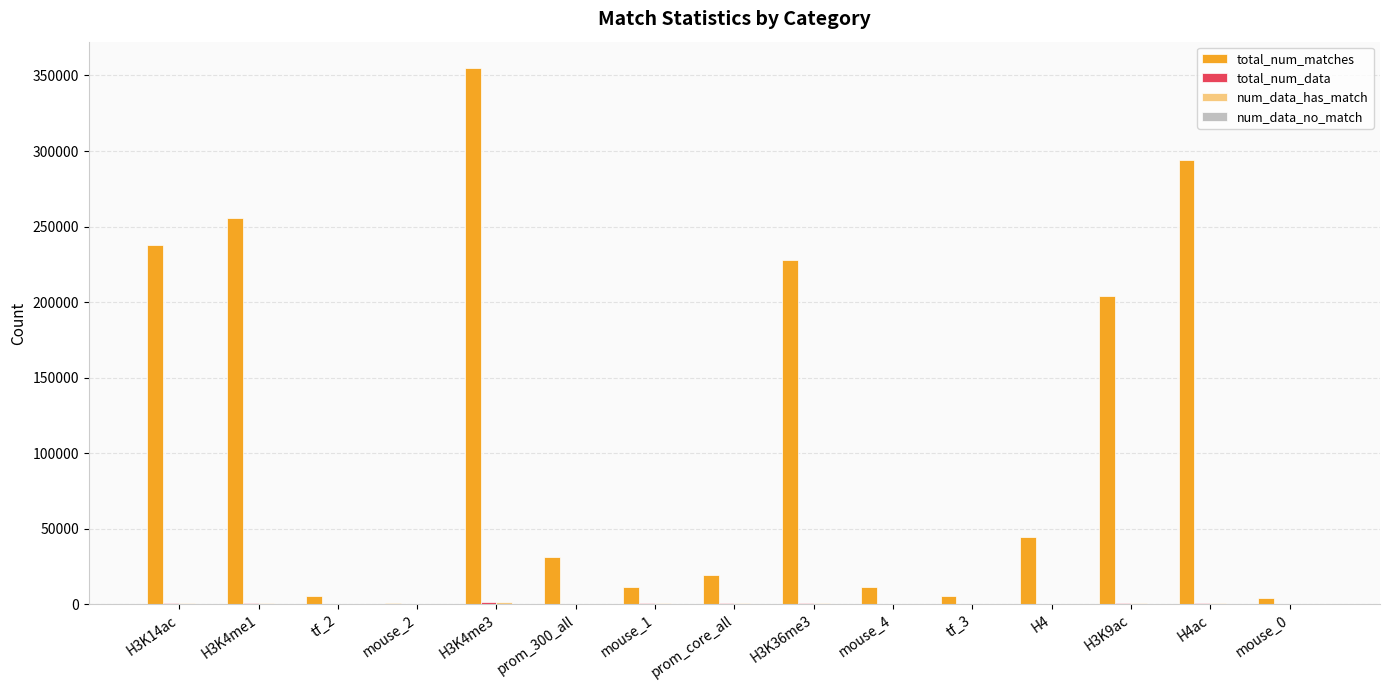

Count the number of data series in this chart.

3